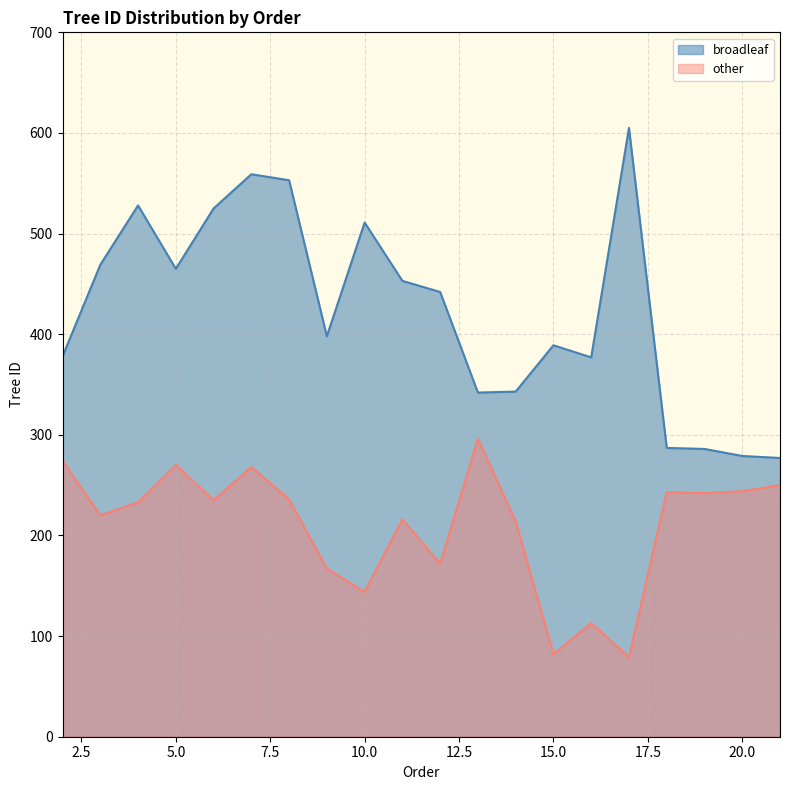

Count the number of categories in the chart.

20